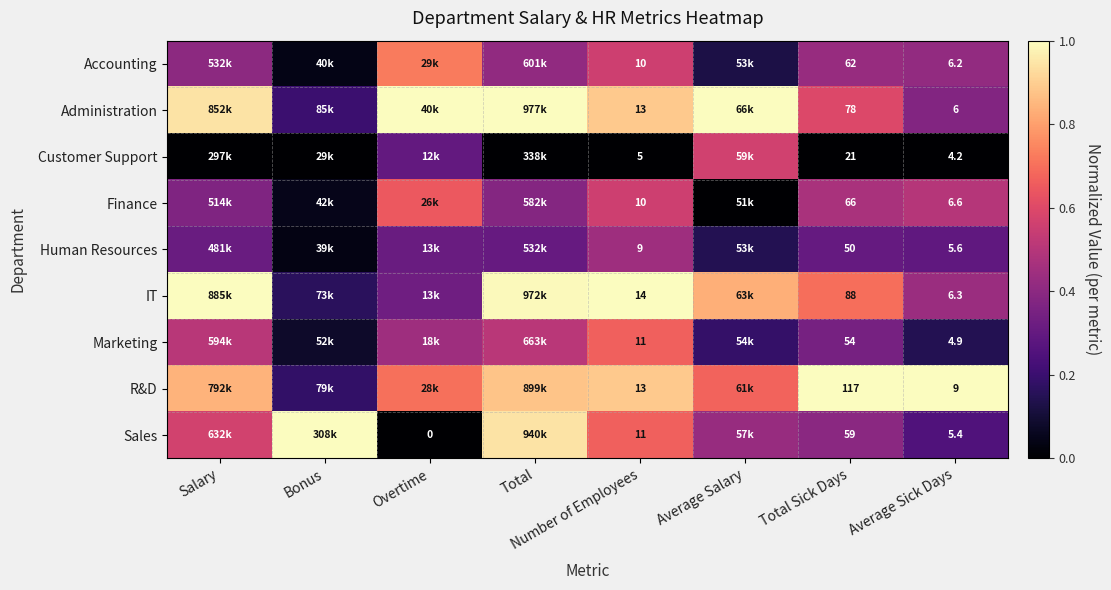

What is the total value across all series at Overtime?

4.5